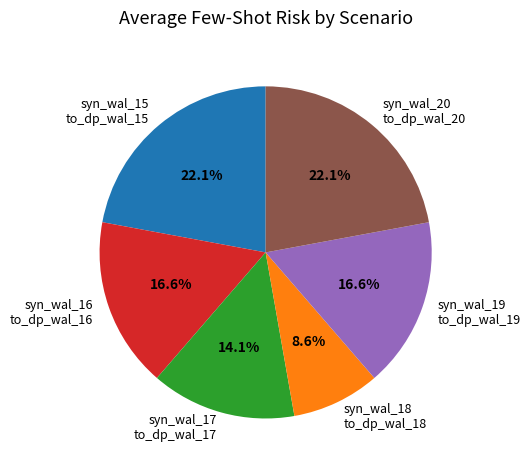

What percentage is NOT represented by syn_wal_19 to_dp_wal_19?

83.4%